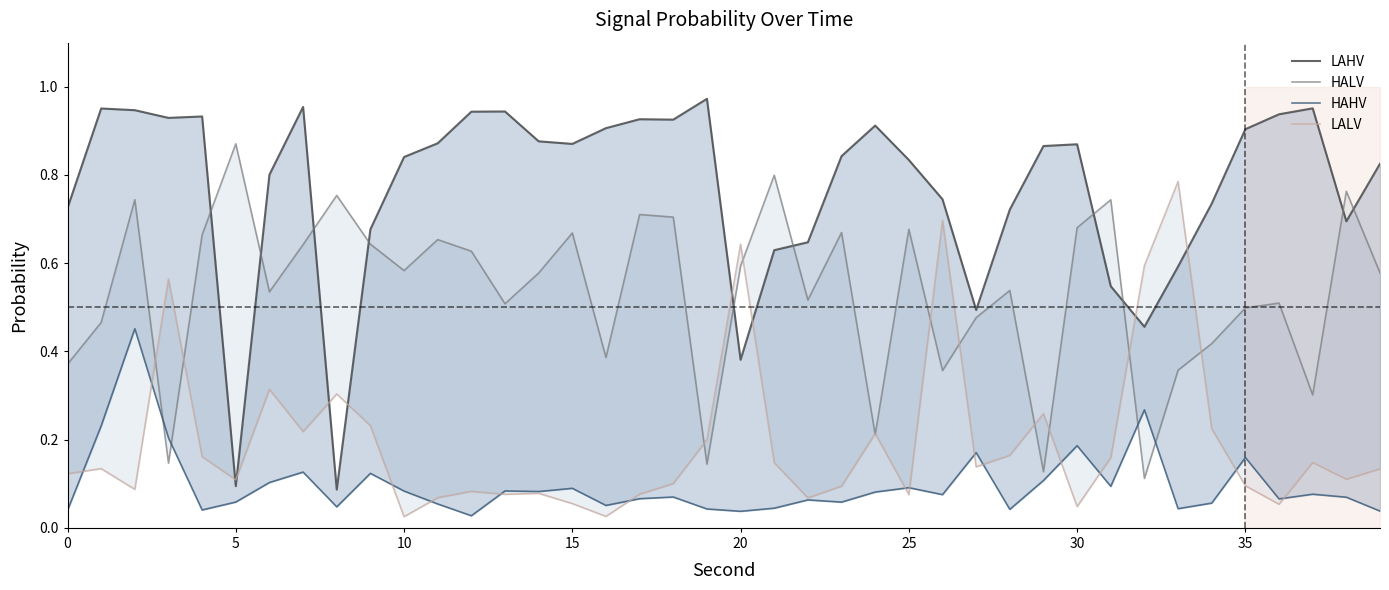

In LAHV, how many points are lower than both neighbors (excluding endpoints)?

9